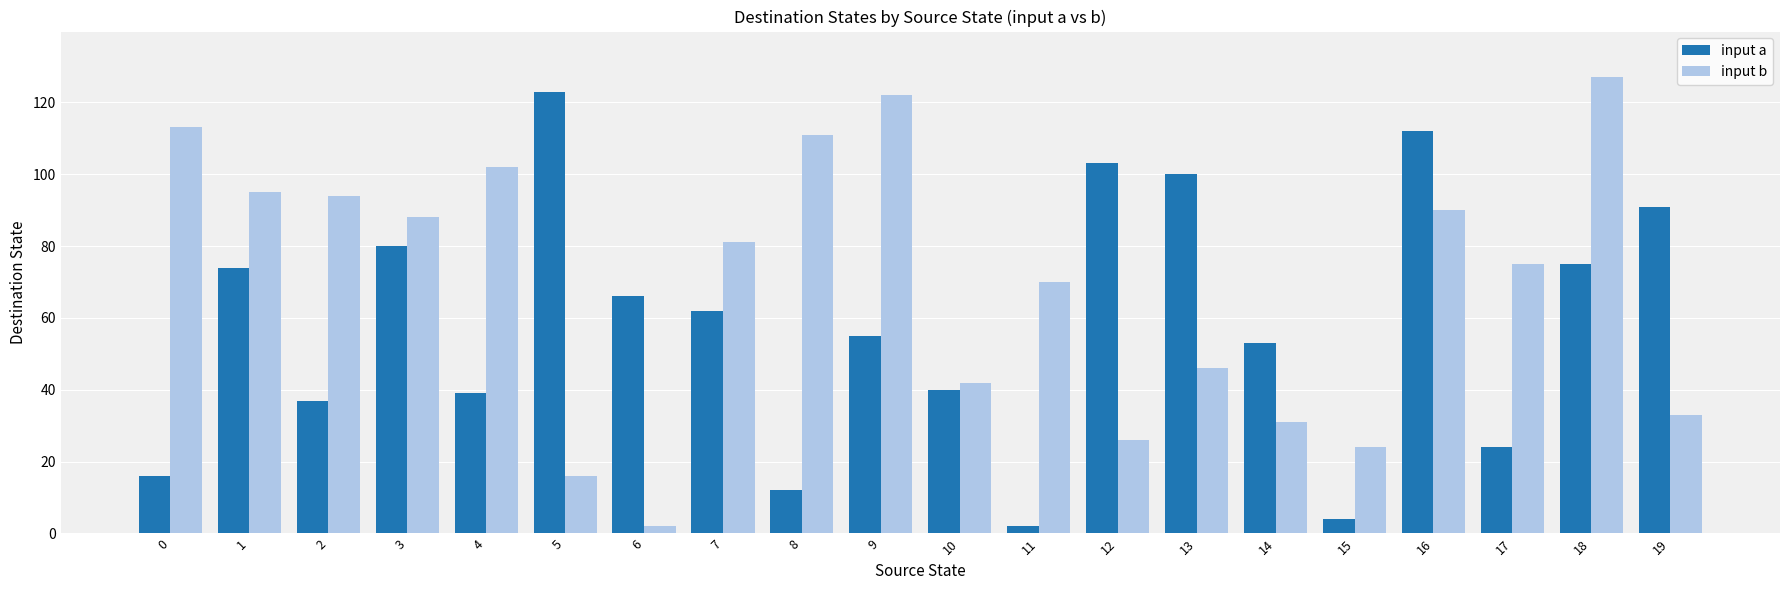

What is the difference between the input a values at 18 and 2?

38